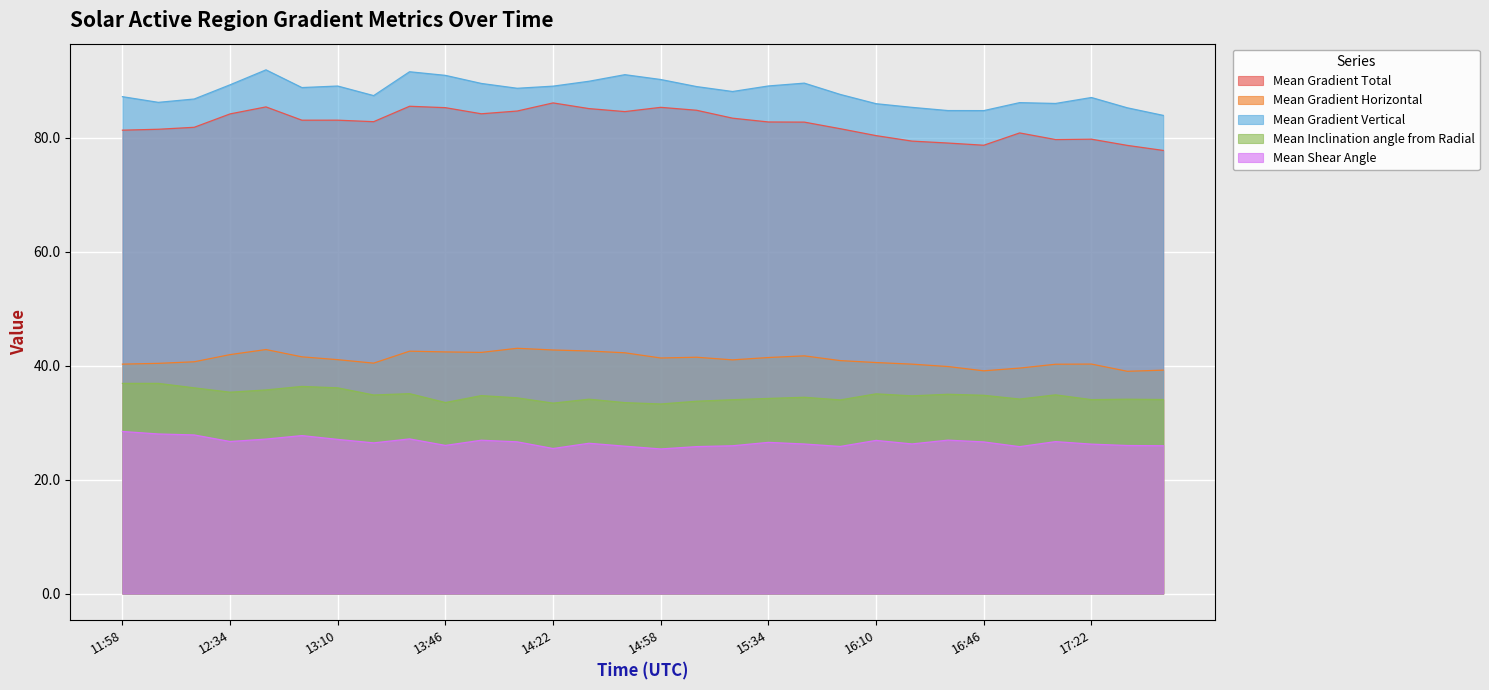

Is the value of Mean Shear Angle at 13:46 greater than the value of Mean Gradient Total at 16:58?

No